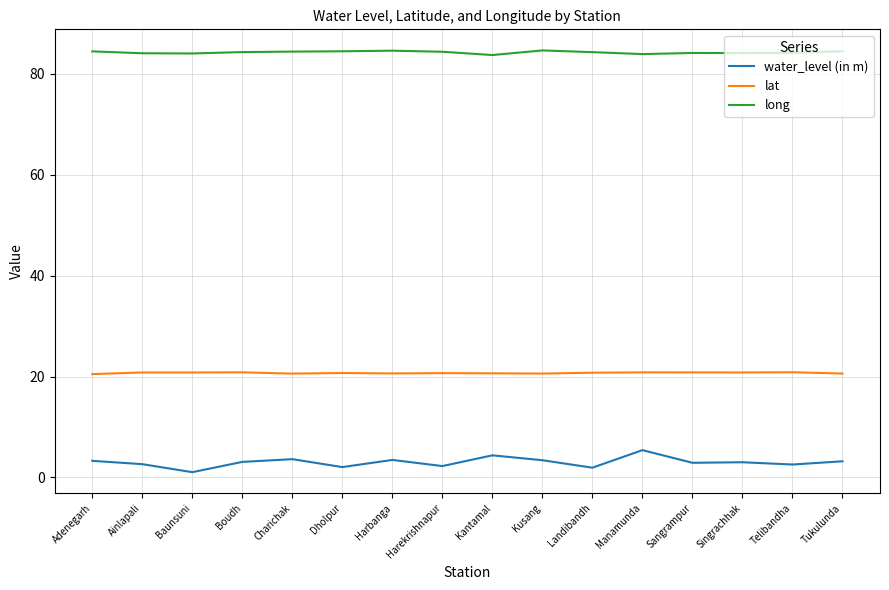

What position from the left is Harekrishnapur?

8